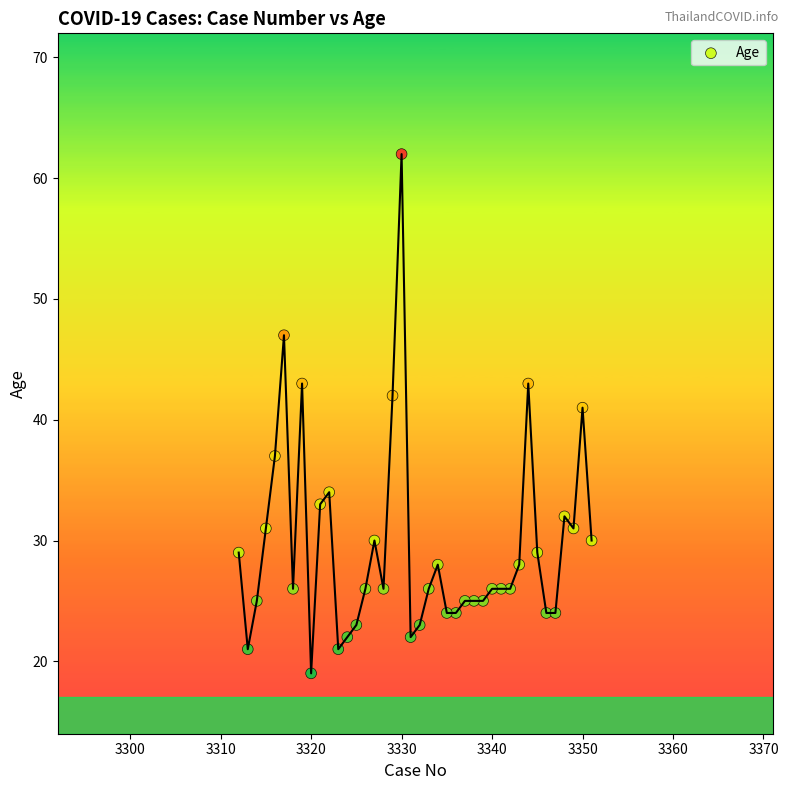

What Y value in the scatter plot is closest to 40?

41